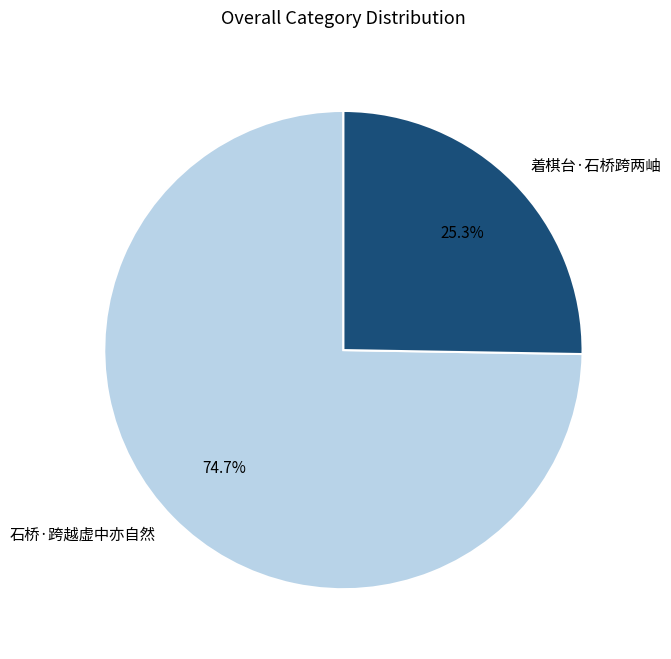

To the nearest percent, what is the combined percentage of 着棋台·石桥跨两岫 and 石桥·跨越虚中亦自然?

100%